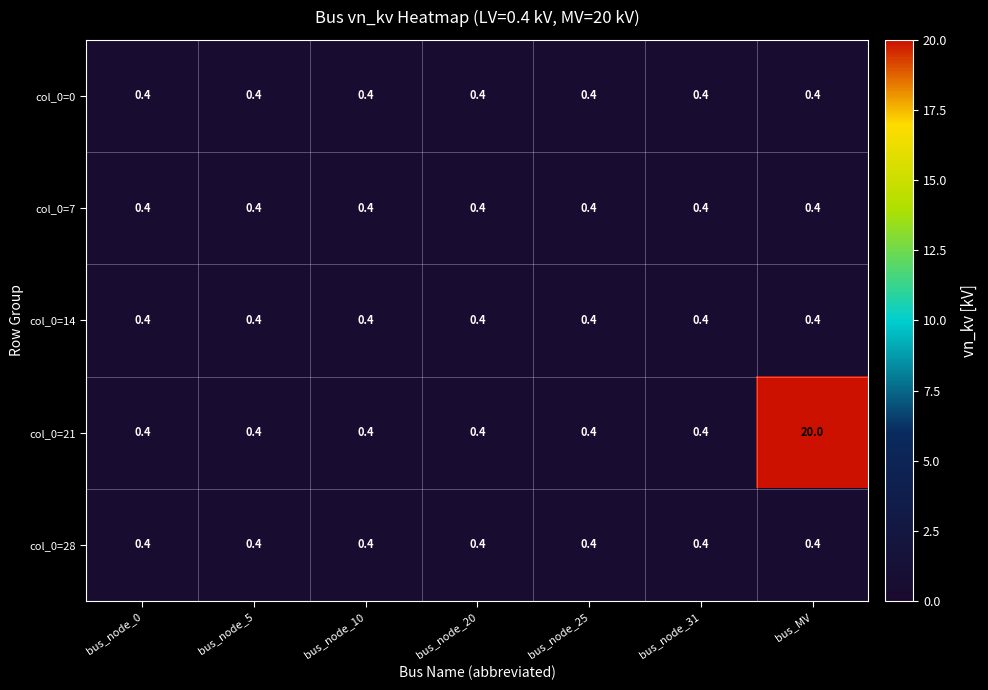

The value of col_0=7 at bus_node_25 is 0.4. True or false?

True